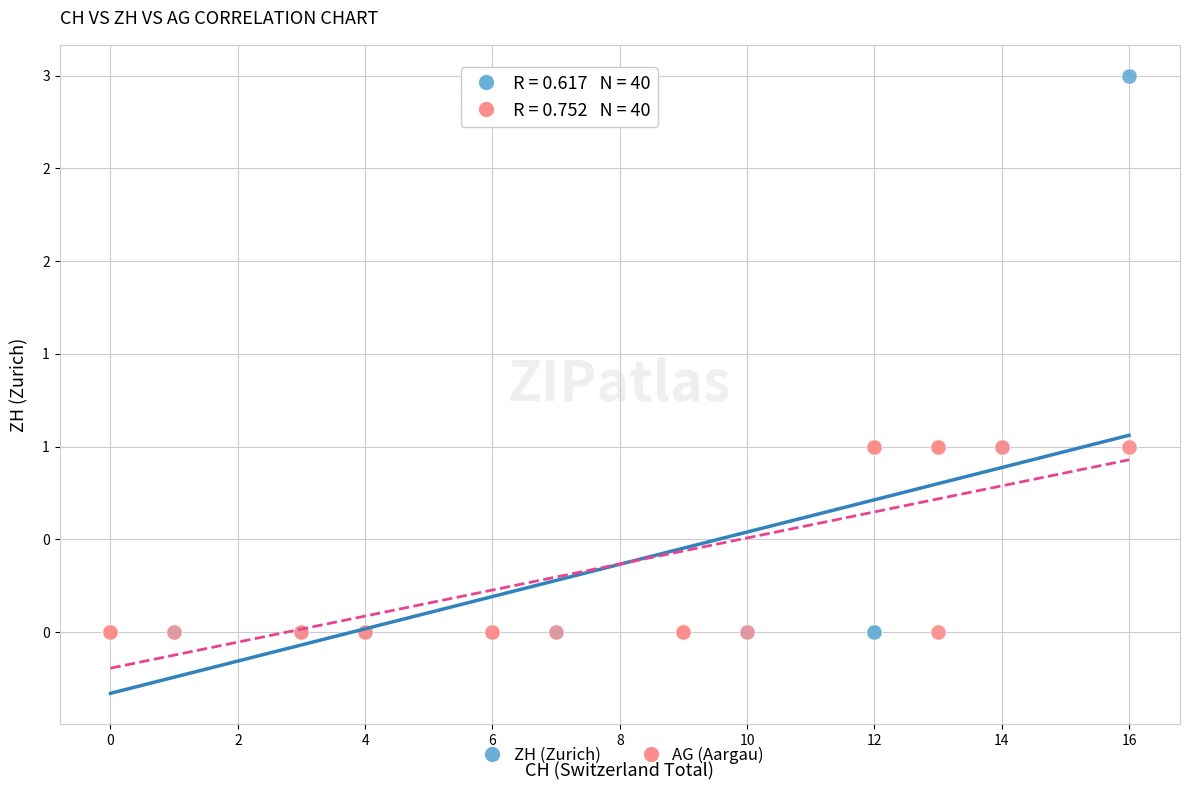

What are all the series names shown in the legend?

ZH (Zurich), AG (Aargau)